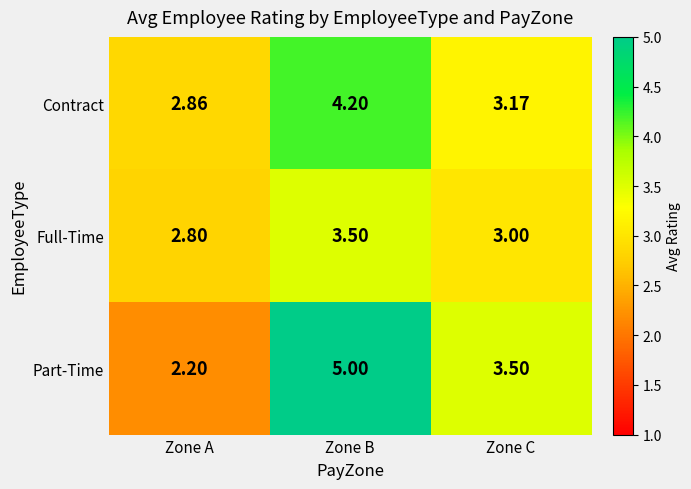

At which label does Part-Time first exceed 3?

Zone B